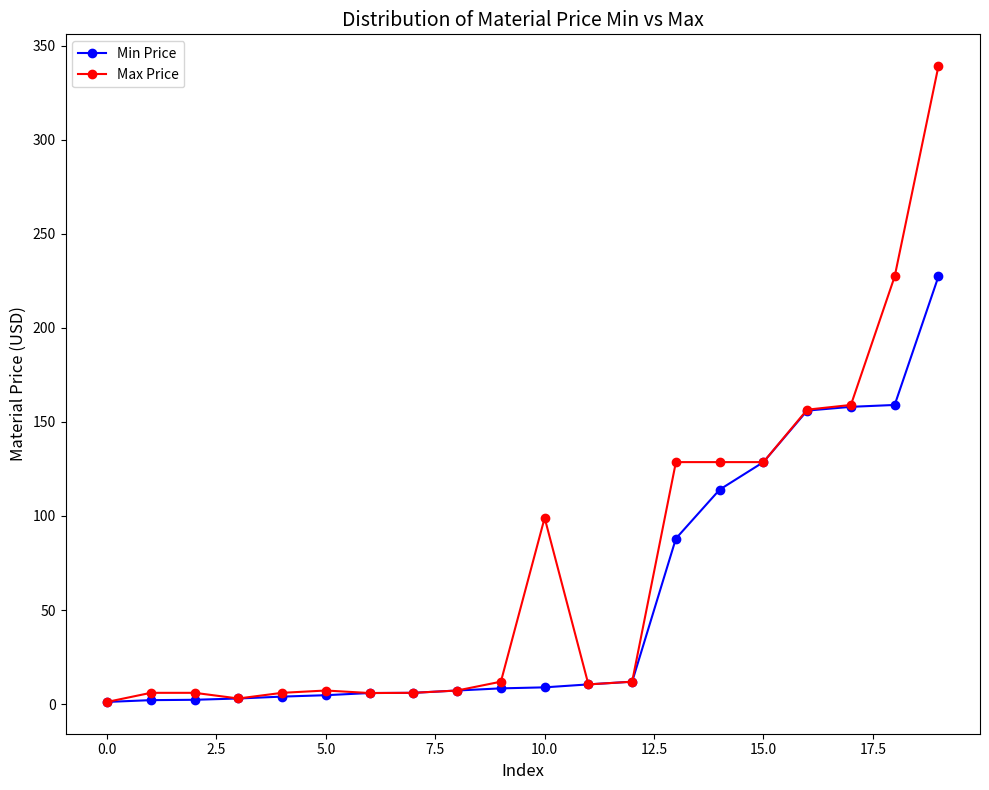

At how many categories does at least one series exceed 119?

7